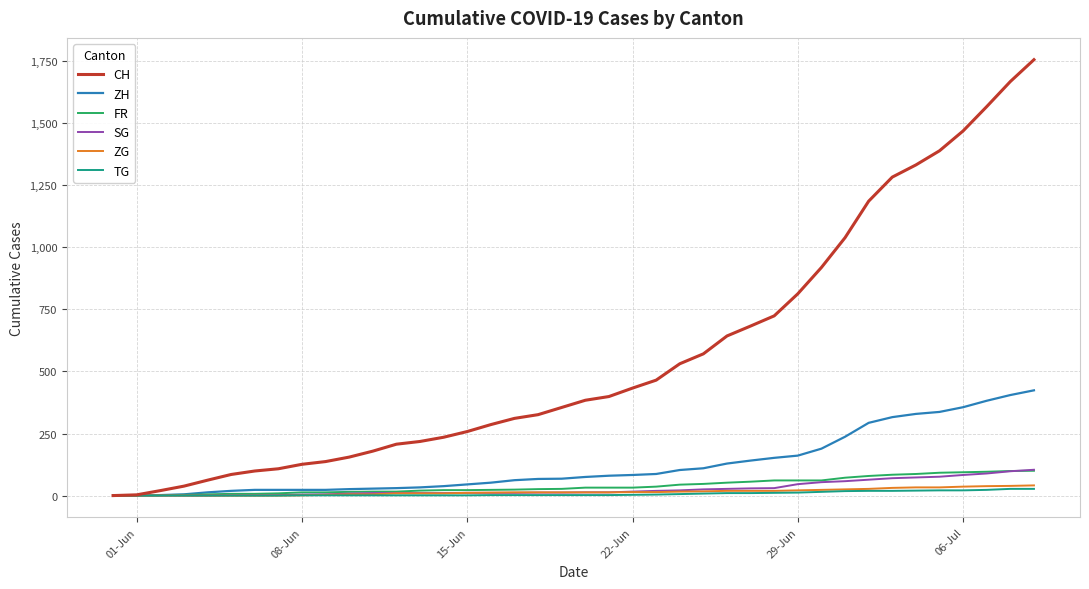

What is the sum of all ZG values?

594